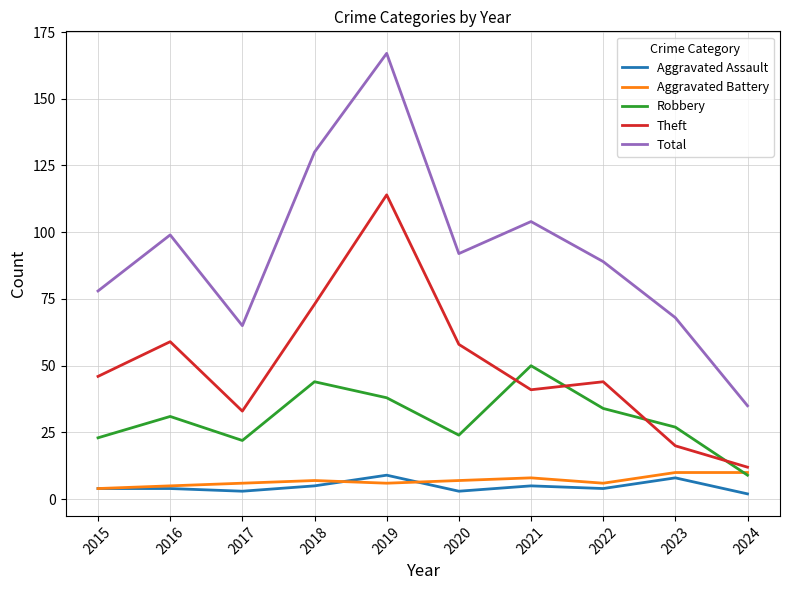

What is the spread (max minus min) of values at 2015?

74